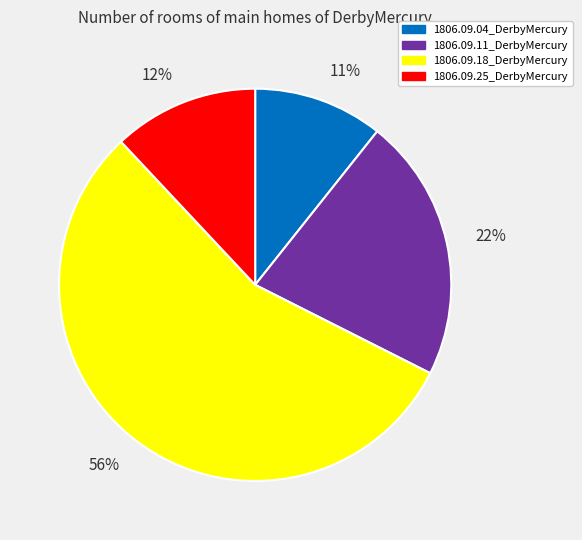

To the nearest percent, what is the difference between the largest and smallest slice percentages?

45%